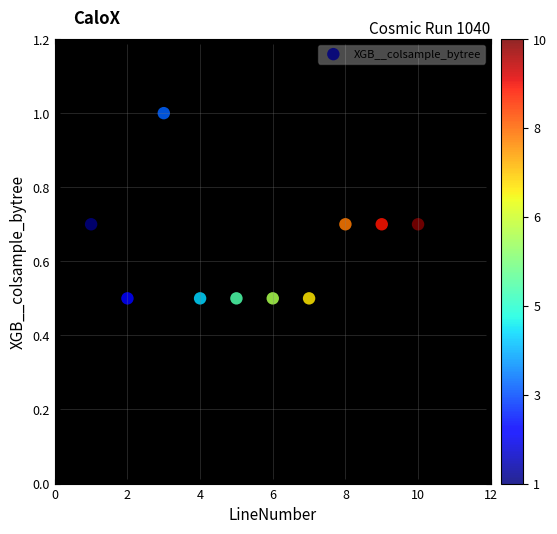

What is the range of X values (max minus min)?

9.0